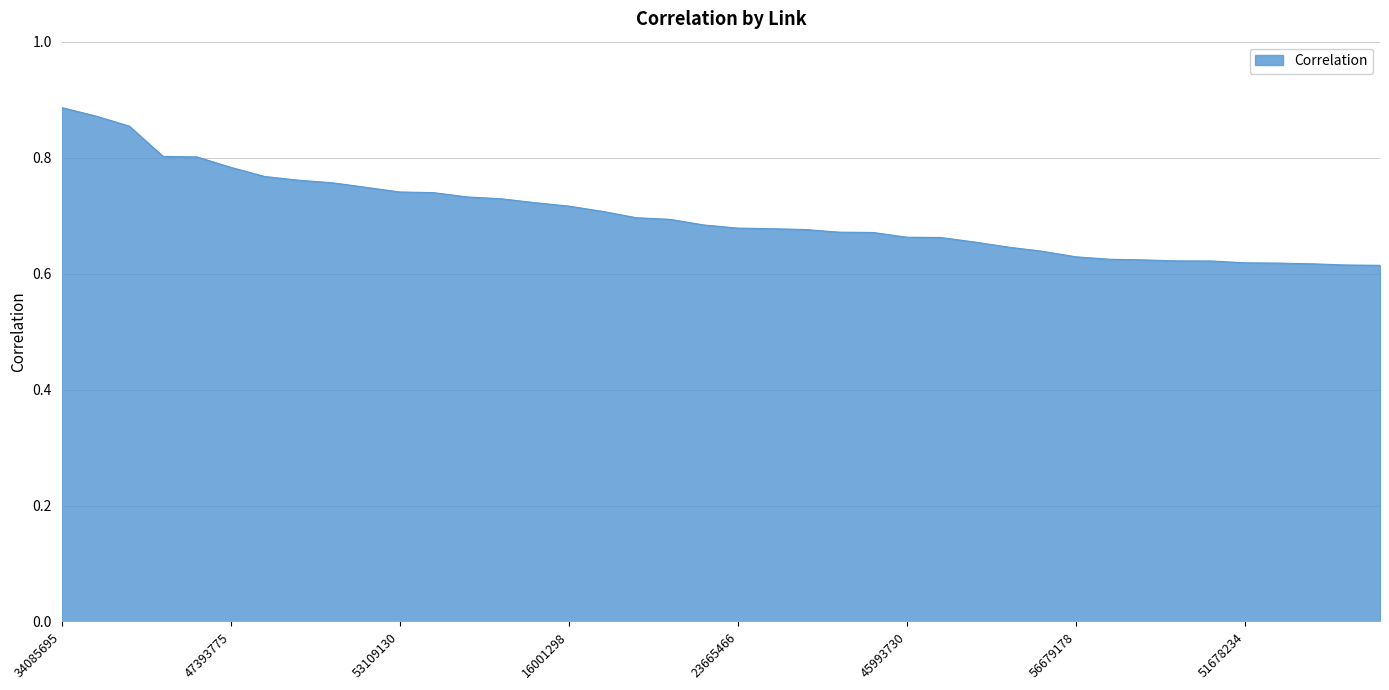

What is the difference between the maximum and minimum values?

0.3